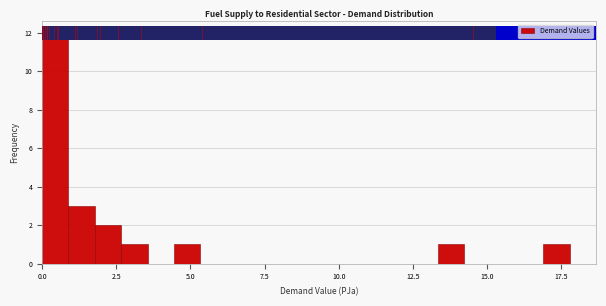

Around what value on the x-axis is the tallest bar? Give the approximate position of its centre, as read against the axis.

0.5